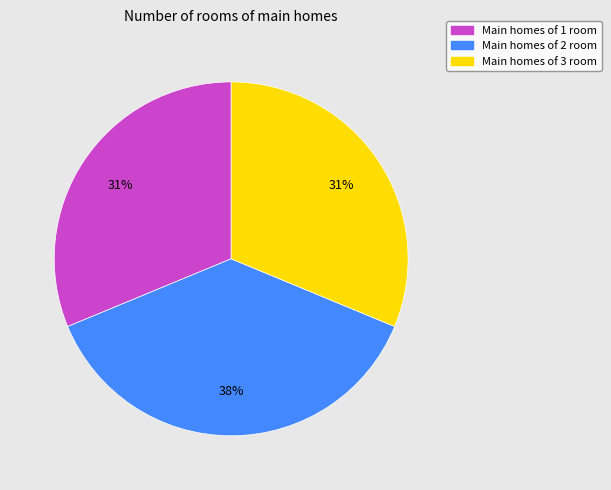

To the nearest percent, what is the average slice percentage?

33%